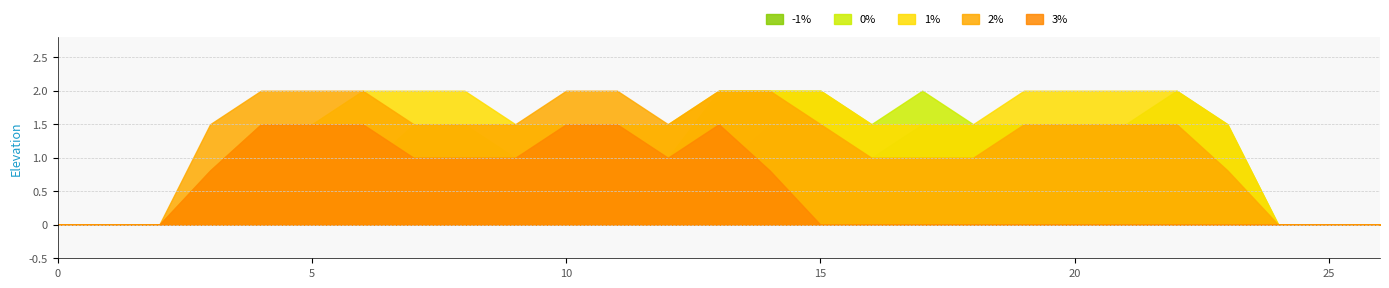

Which series has the largest total across all categories?

1%